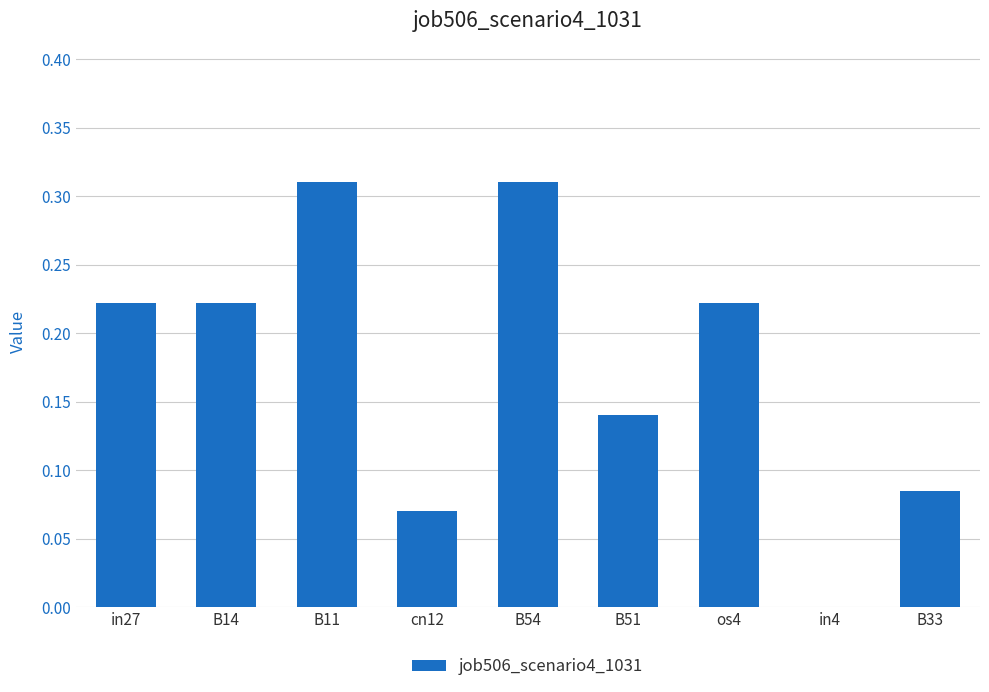

The chart shows a value of 0.1 at os4. True or false?

False